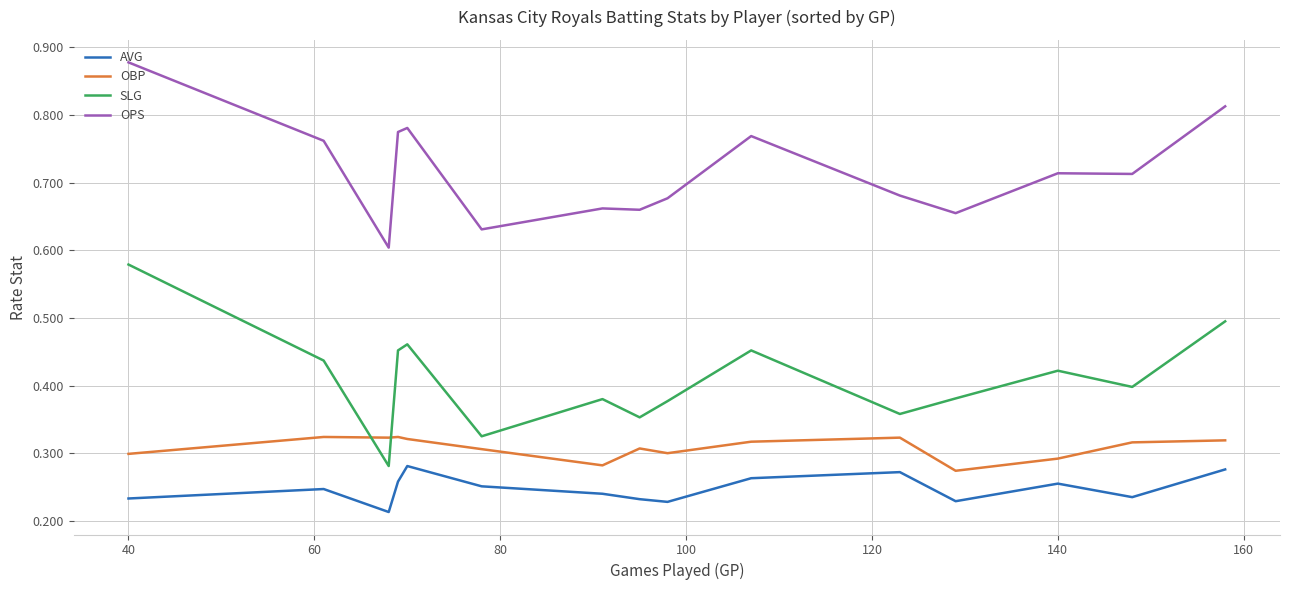

True or false: OPS has more than 0 interior local peaks.

True